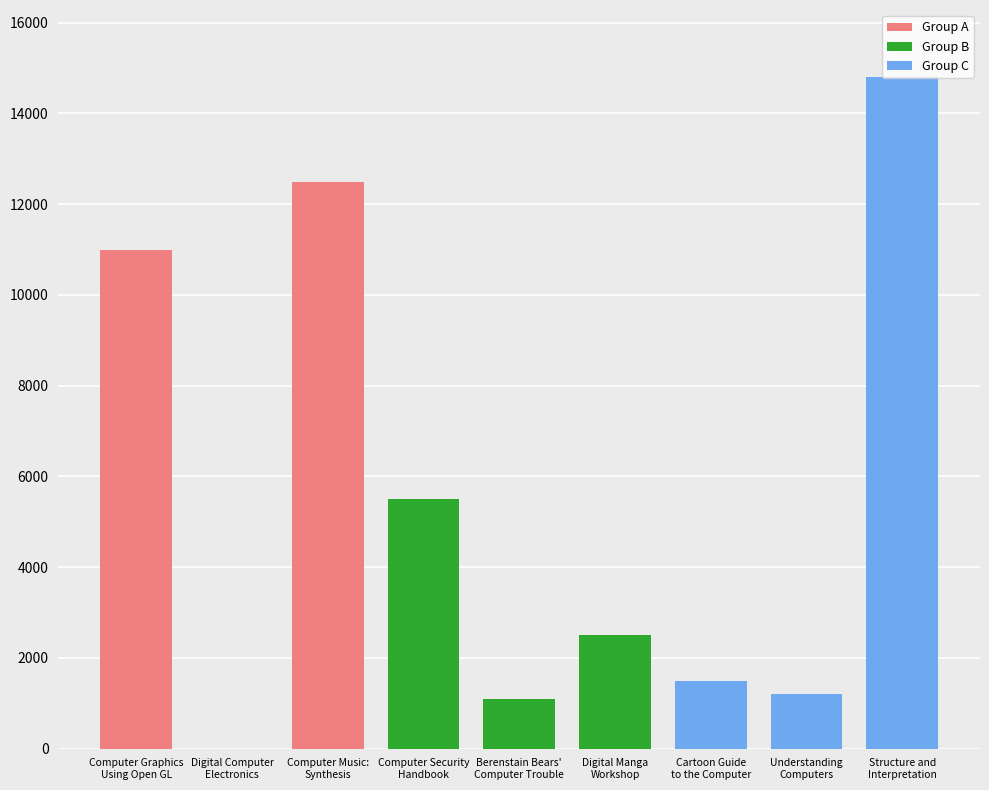

Reading left to right, extract all data points from this chart.

11000	0	12495	5500	1099	2495	1500	1200	14800